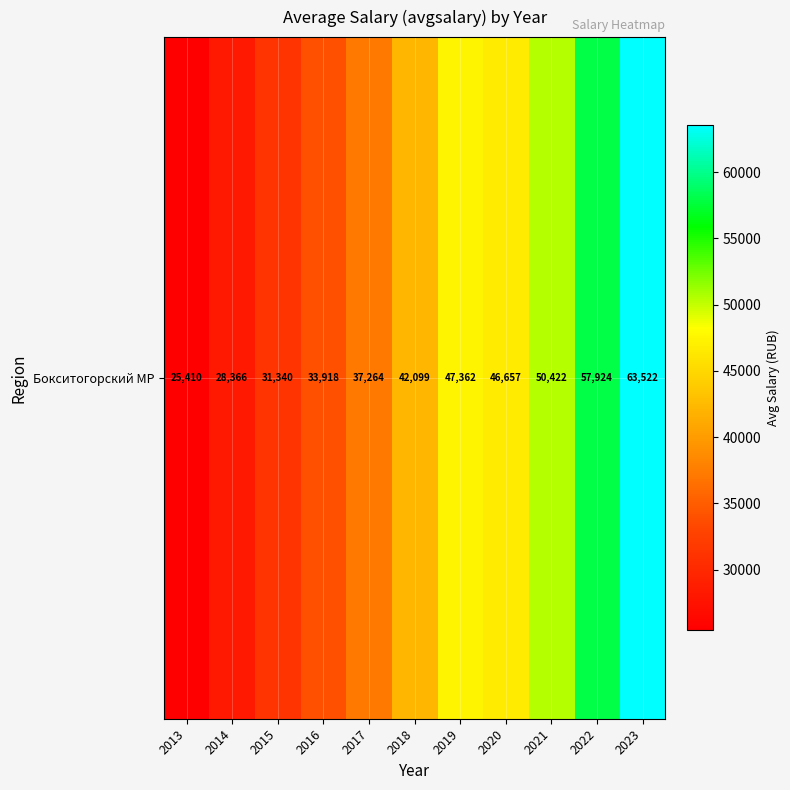

Reading left to right, list all the values displayed in this chart.

25409.8	28366.2	31340.5	33918.4	37264.0	42099.0	47362.0	46657.0	50422.0	57924.0	63522.0